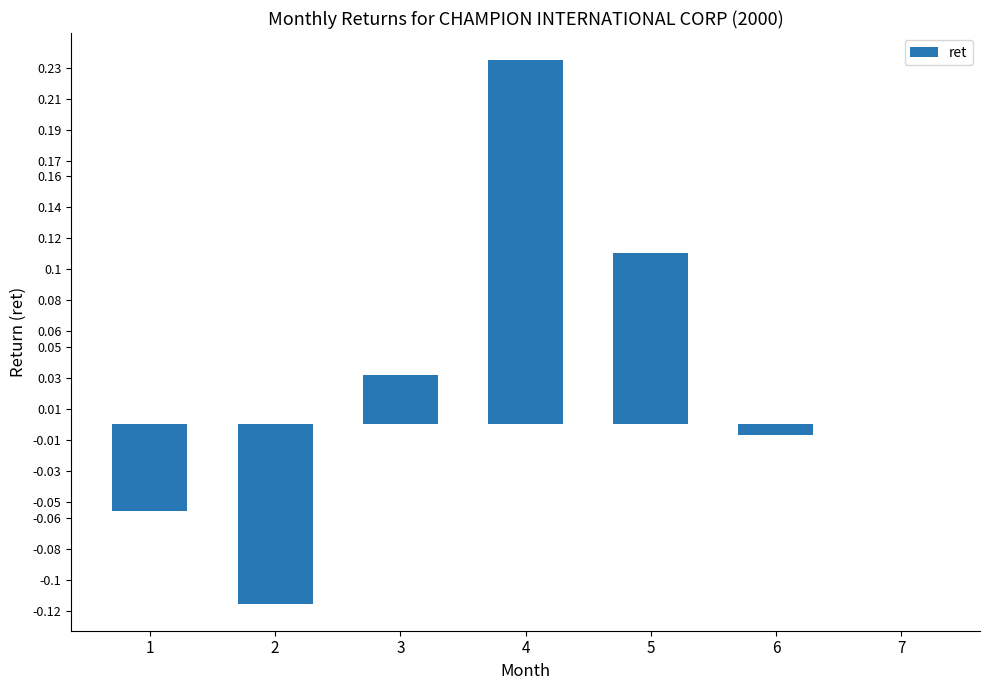

Count the number of data series in this chart.

1